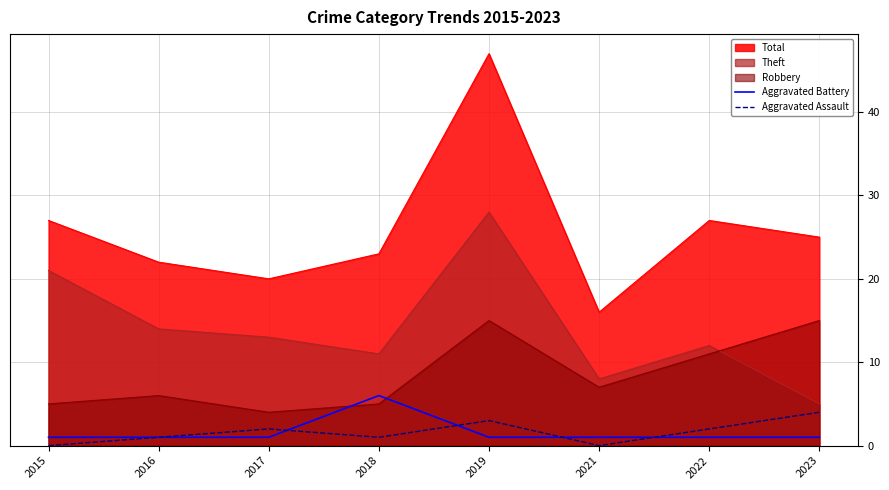

The value of Robbery at 2018 is 7. True or false?

False